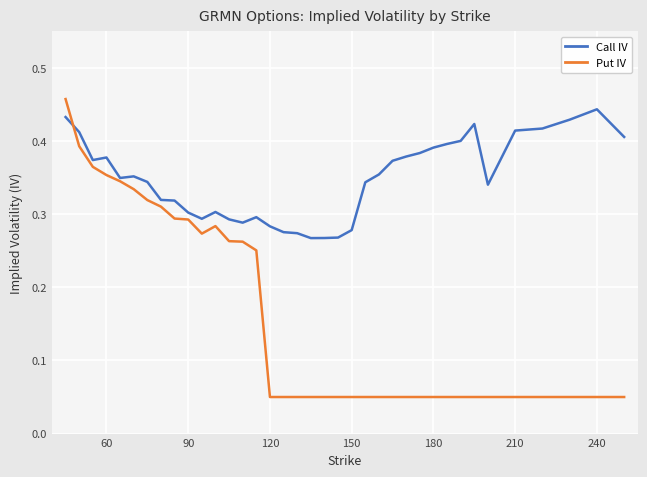

Which series has the largest total across all categories?

Call IV